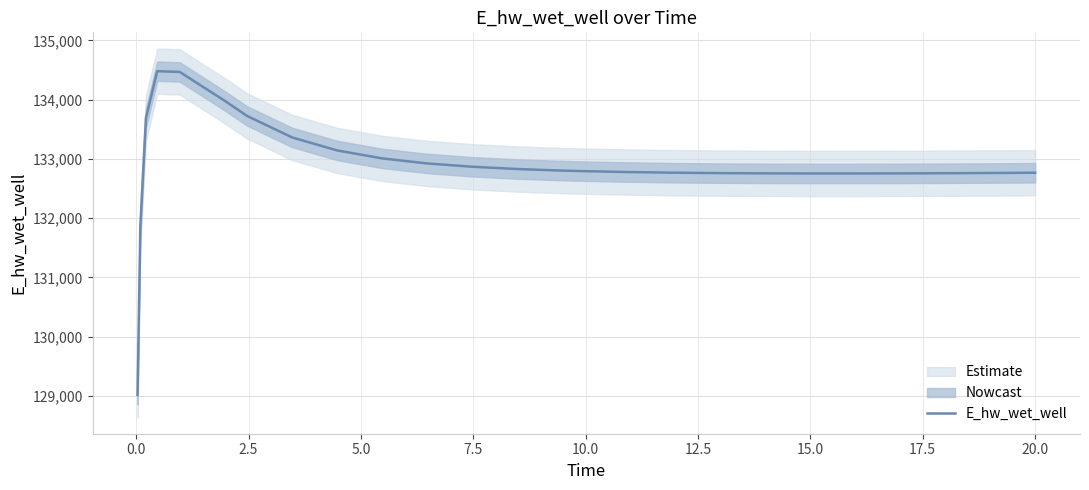

Does the chart have visible grid lines?

Yes